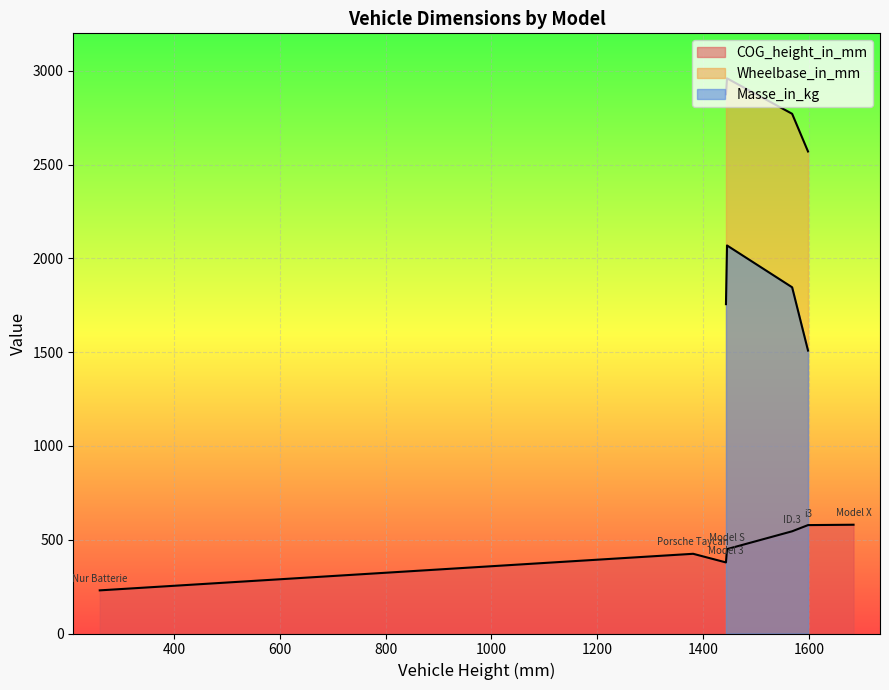

What position from the right is 1?

6